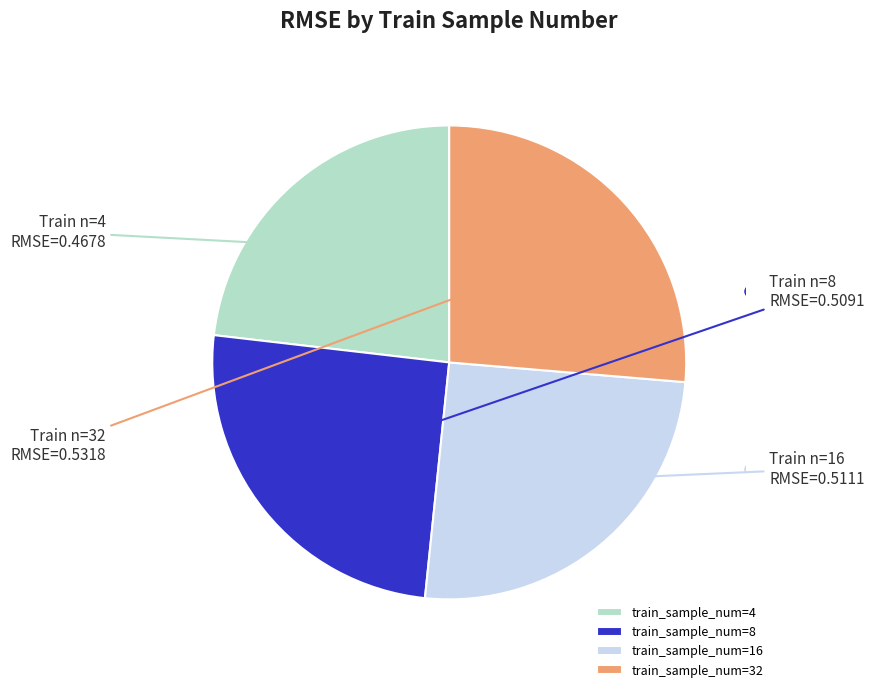

Which has a higher value, train_sample_num=4 or train_sample_num=32?

train_sample_num=32